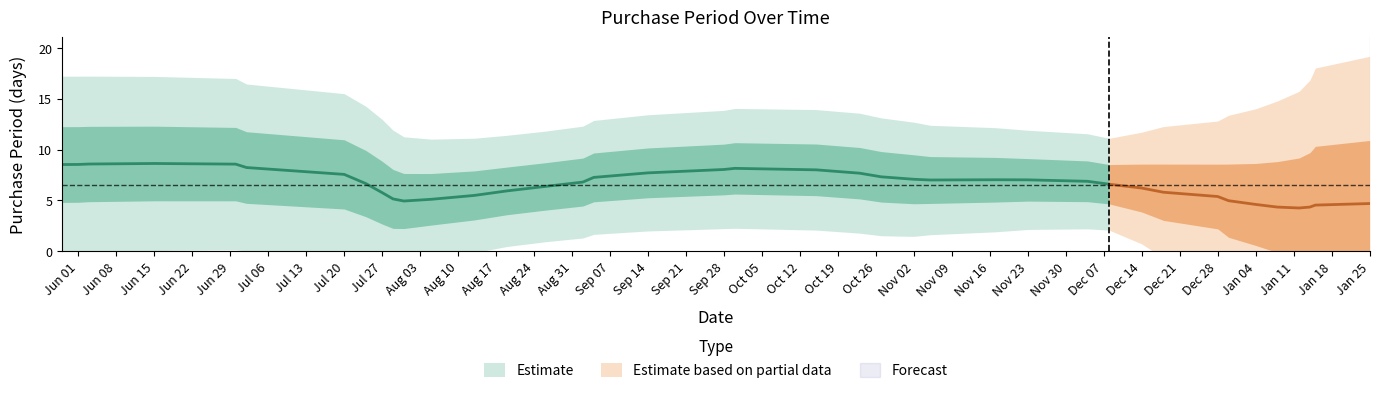

What is the difference between the maximum and minimum values?

17